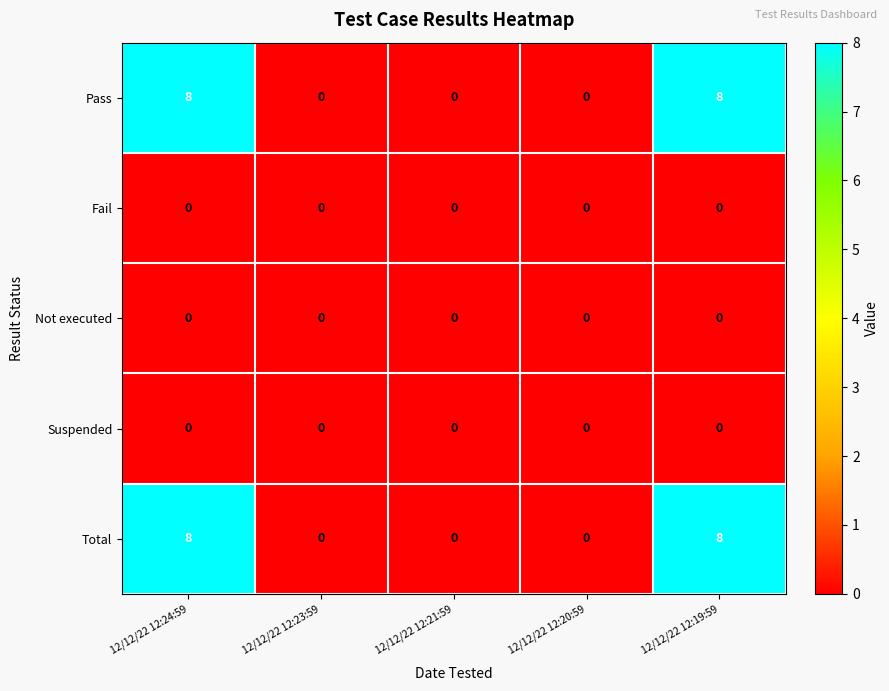

Is the value of Total at 12/12/22 12:24:59 greater than the value of Fail at 12/12/22 12:20:59?

Yes